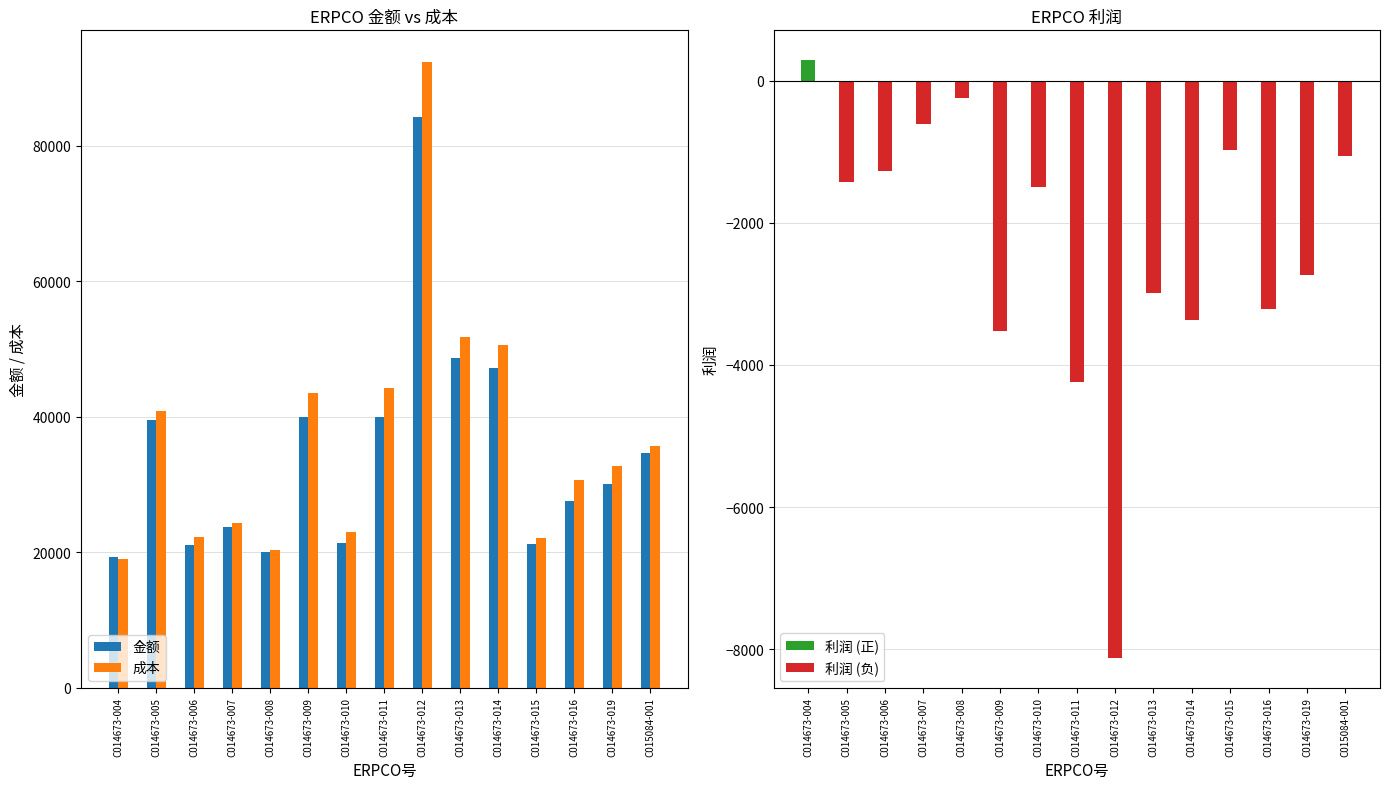

What is the difference between the second highest and second lowest values in the 金额 series?

28690.6